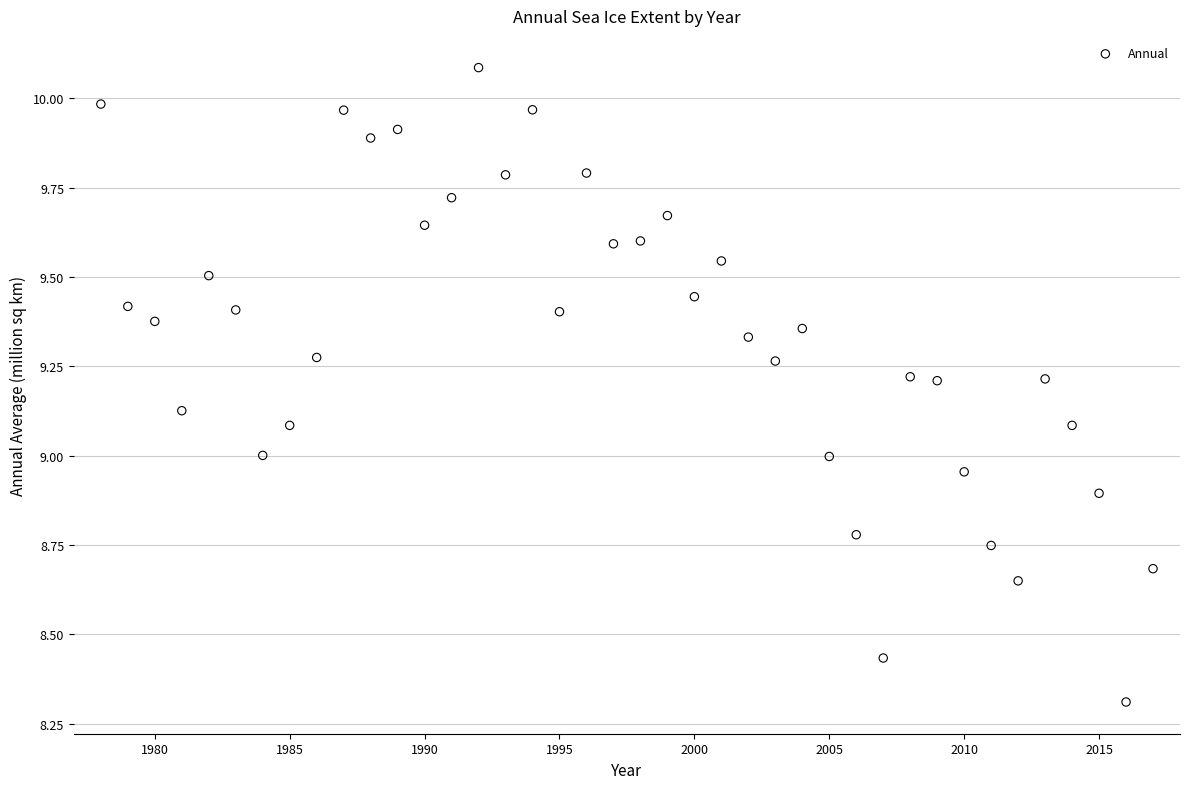

What is the range of X values (max minus min)?

39.0